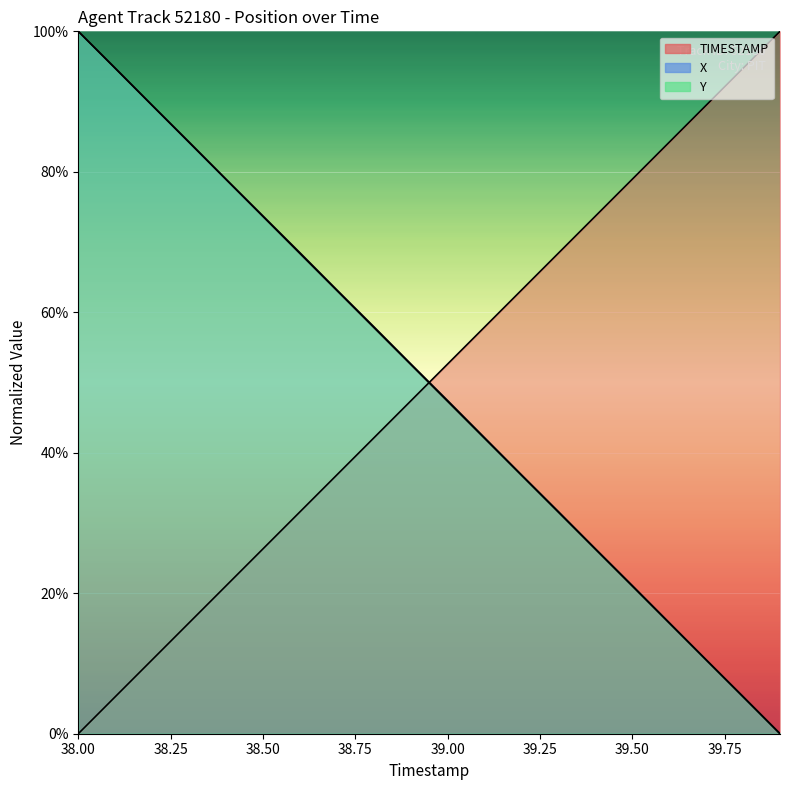

Rank the categories by X value from highest to lowest.

38.0, 38.1, 38.2, 38.3, 38.4, 38.5, 38.6, 38.7, 38.8, 38.9, 39.0, 39.1, 39.2, 39.3, 39.4, 39.5, 39.6, 39.7, 39.8, 39.9